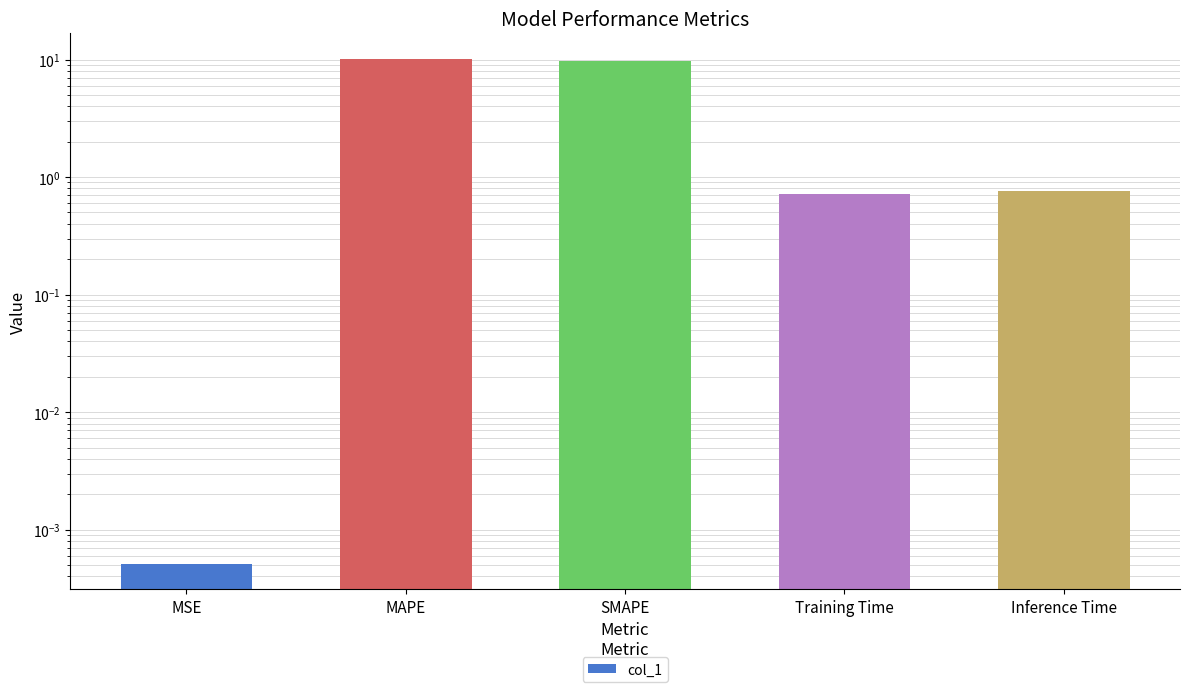

What is the label of the 3rd bar from the right?

SMAPE